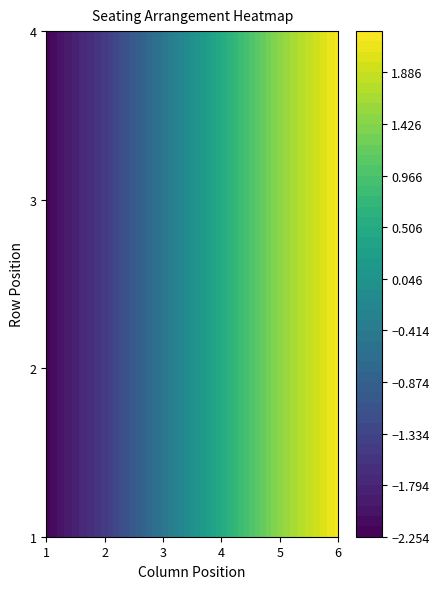

The value of 2 at 0 is 1. True or false?

False